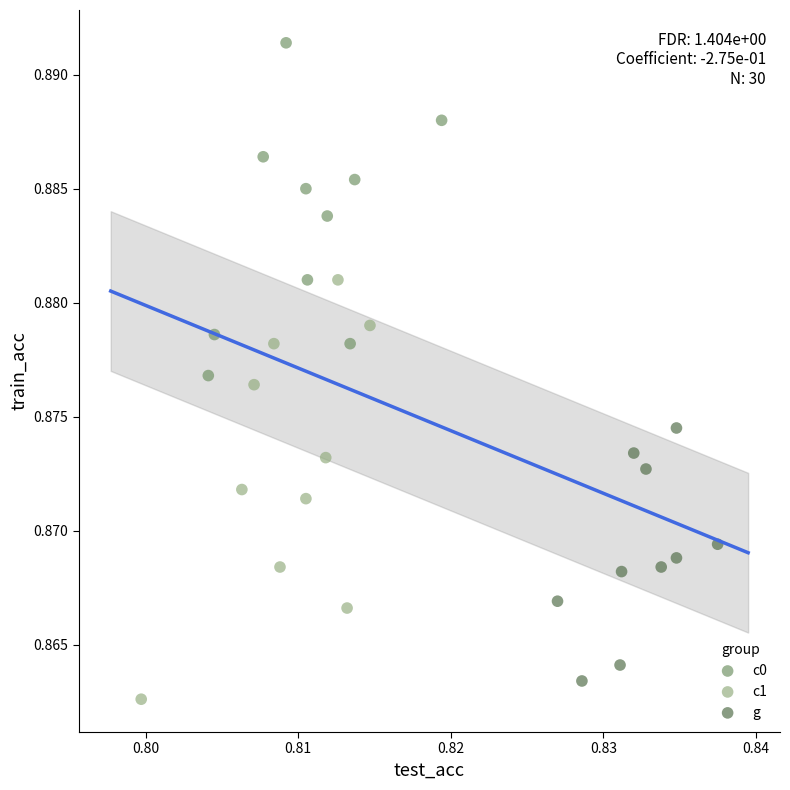

Which series has the largest Y range (max minus min)?

c1